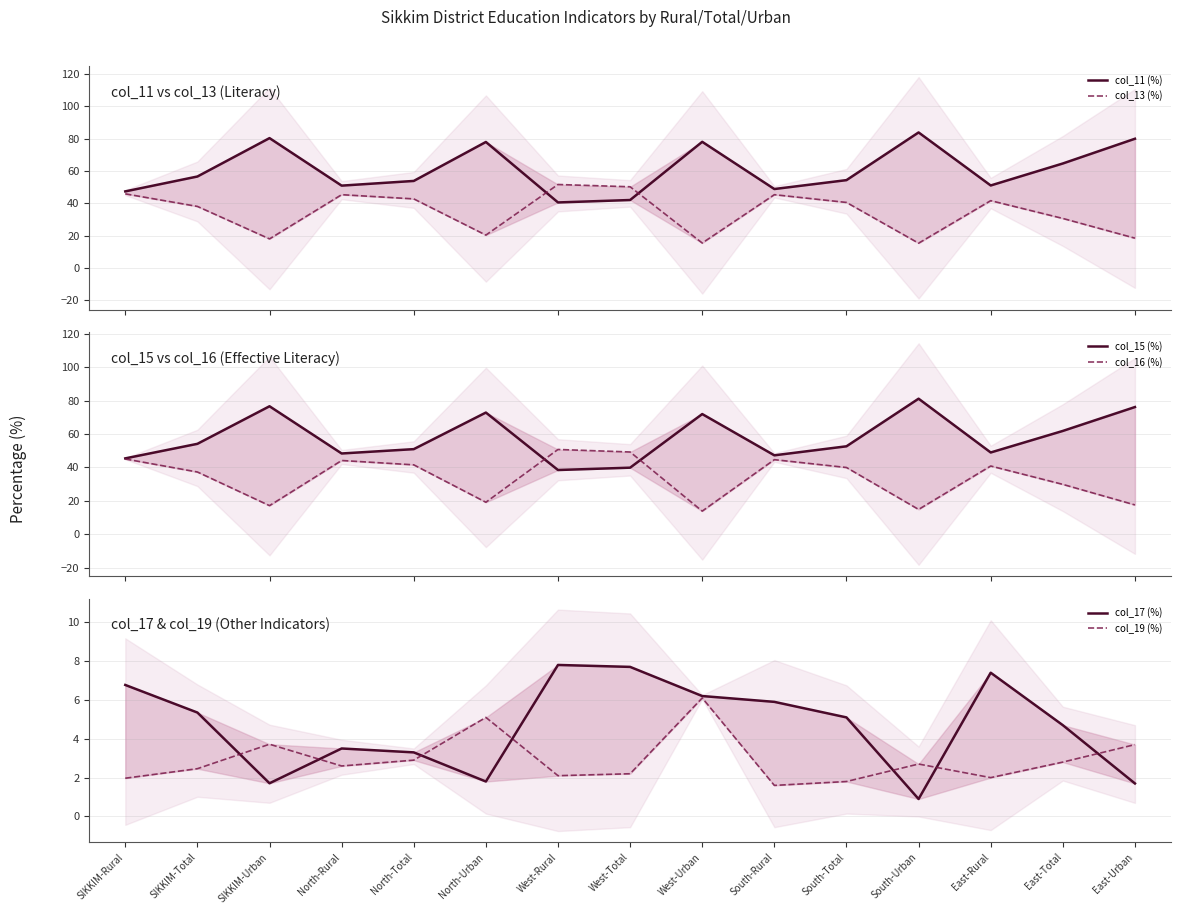

What is the minimum value shown in the chart?

0.9